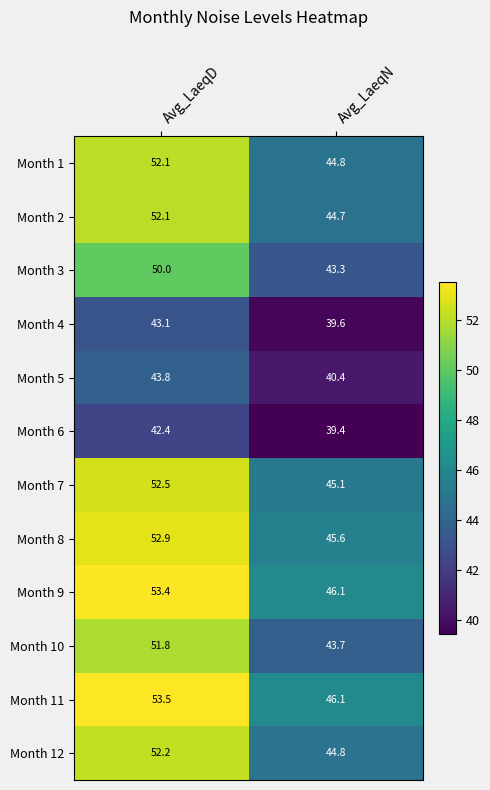

Reading left to right, list all the values displayed in this chart.

Month 1: 52.1	44.8
Month 2: 52.1	44.7
Month 3: 50.0	43.3
Month 4: 43.1	39.6
Month 5: 43.8	40.4
Month 6: 42.4	39.4
Month 7: 52.5	45.1
Month 8: 52.9	45.6
Month 9: 53.4	46.1
Month 10: 51.8	43.7
Month 11: 53.5	46.1
Month 12: 52.2	44.8